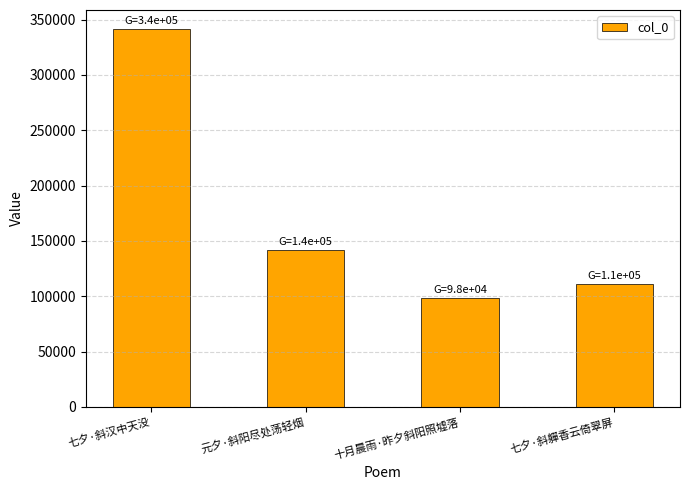

What is the label of the 4th bar from the left?

七夕·斜軃香云倚翠屏